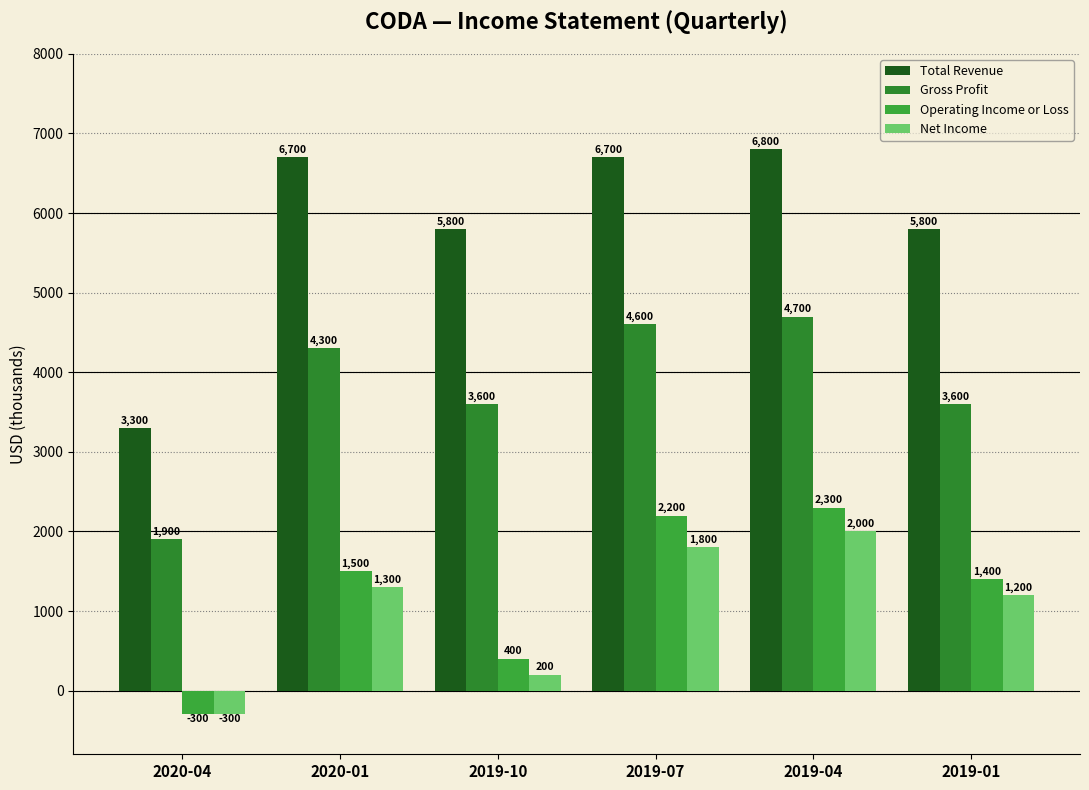

Rank the series by their maximum value, from lowest to highest.

Net Income, Operating Income or Loss, Gross Profit, Total Revenue